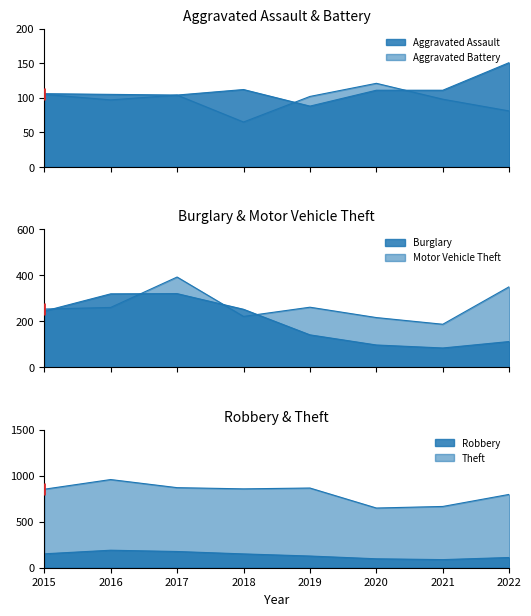

How many lines are shown in the chart?

6